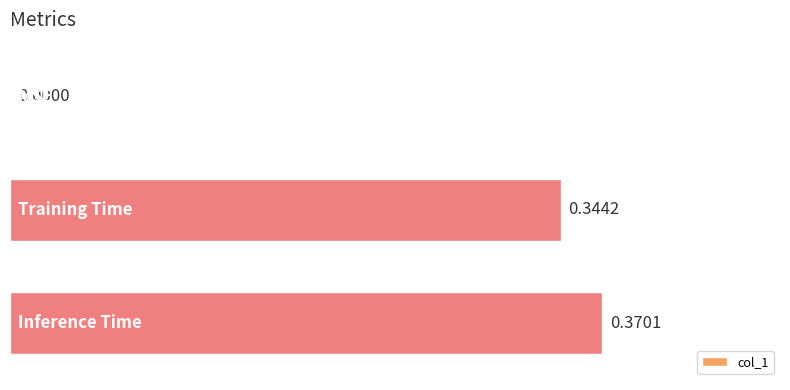

Rank the categories by value from lowest to highest.

0, 1, 2